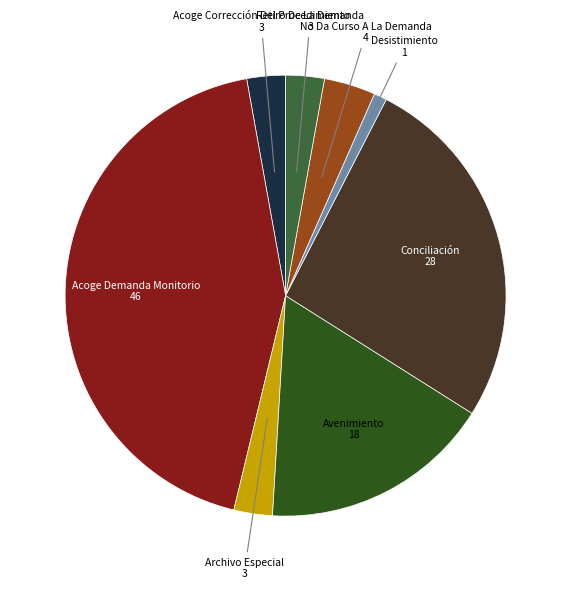

Does any single category account for the majority?

No